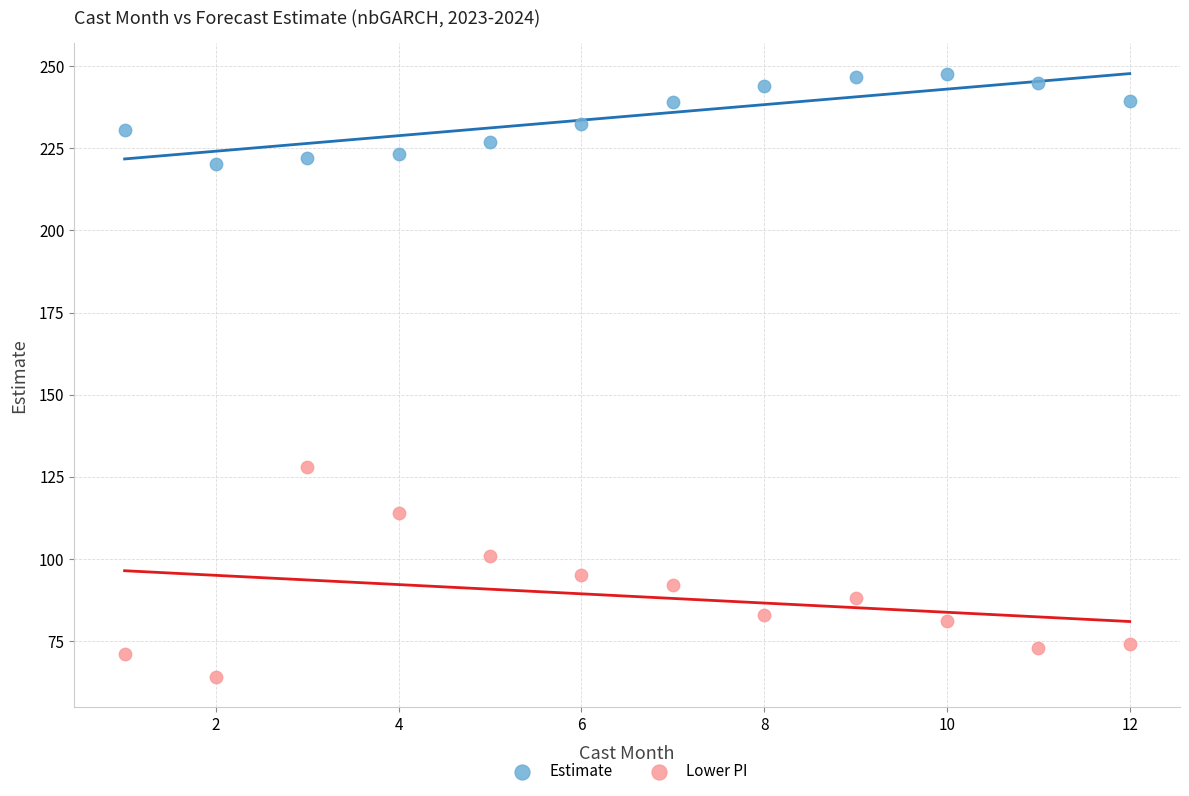

Which series contains the highest Y value?

Estimate